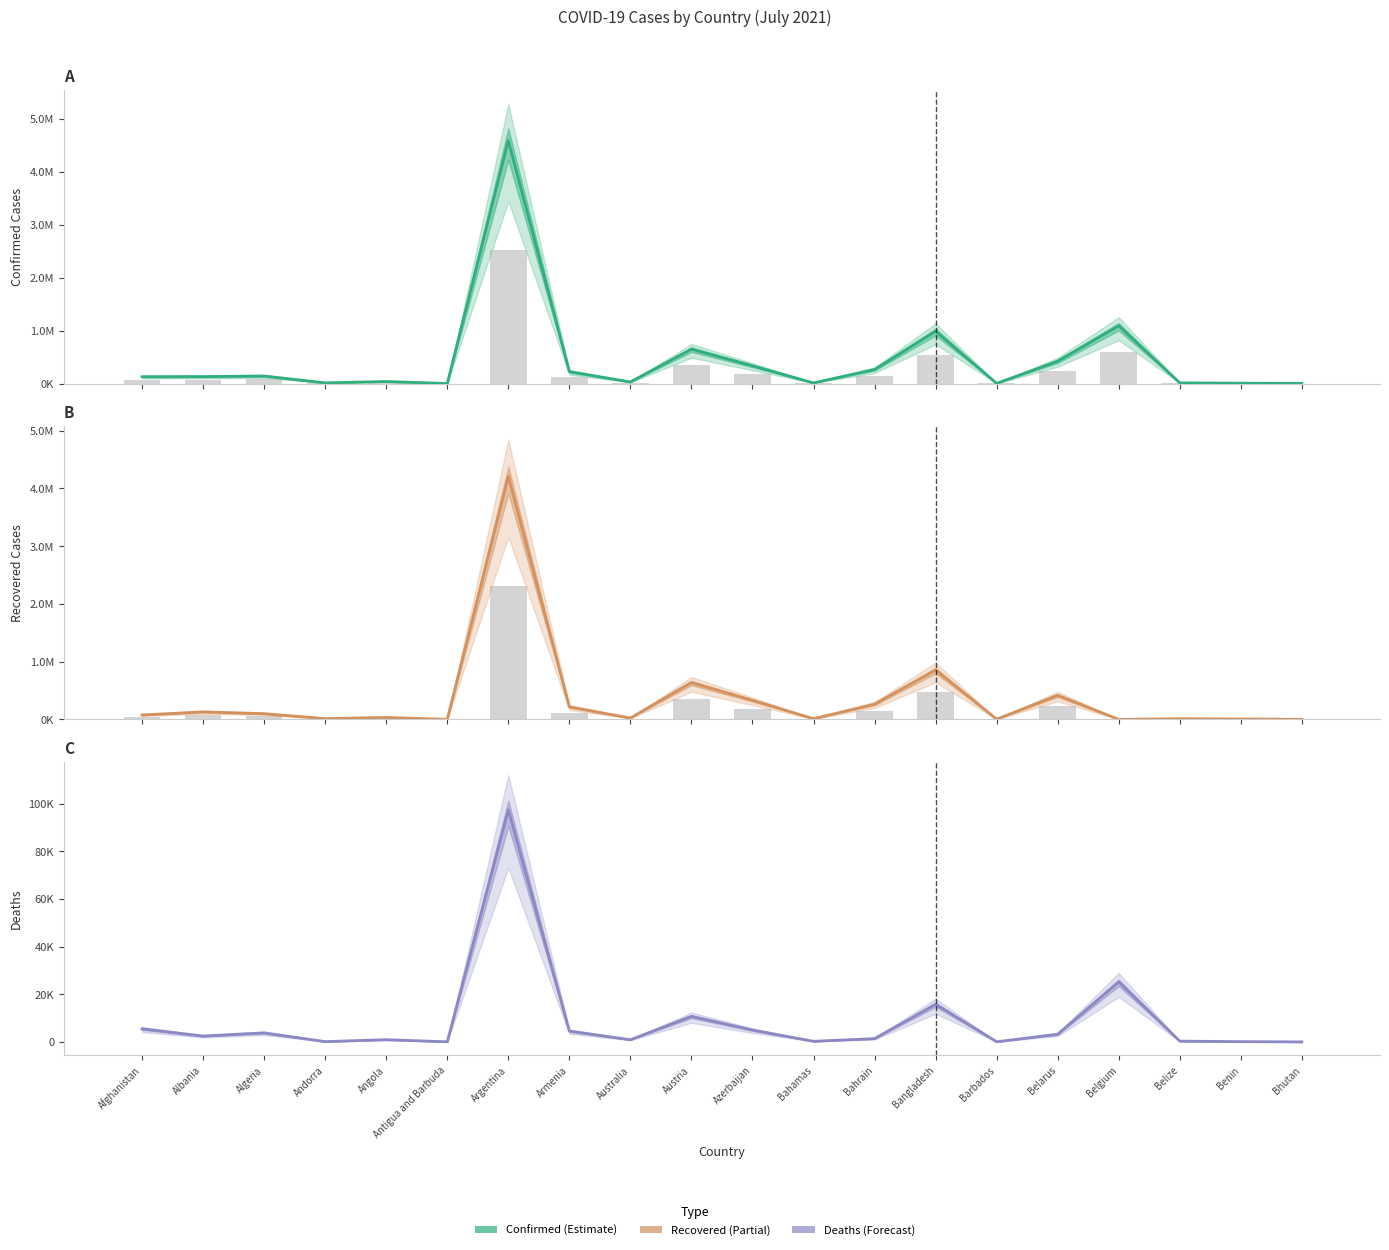

The Recovered series shows 1222 at Antigua and Barbuda. True or false?

True